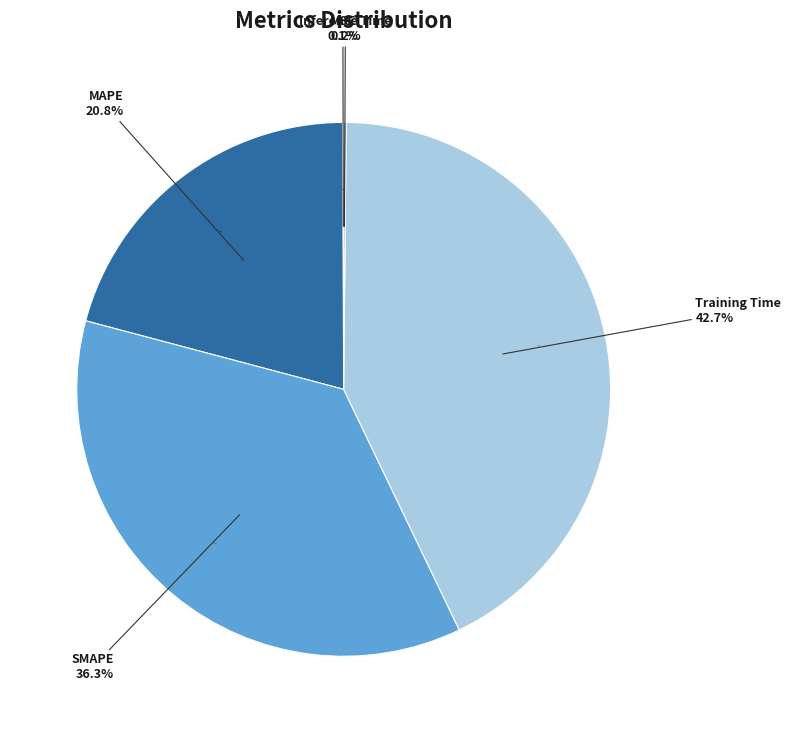

What percentage is NOT represented by SMAPE?

63.7%